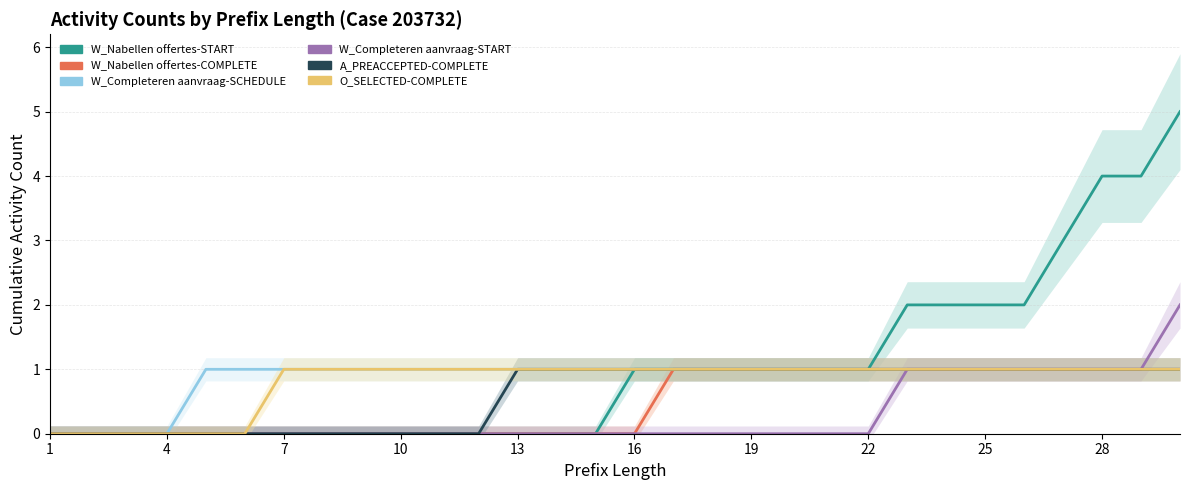

What is the sum of the W_Completeren aanvraag-SCHEDULE values at 4 and 28?

1